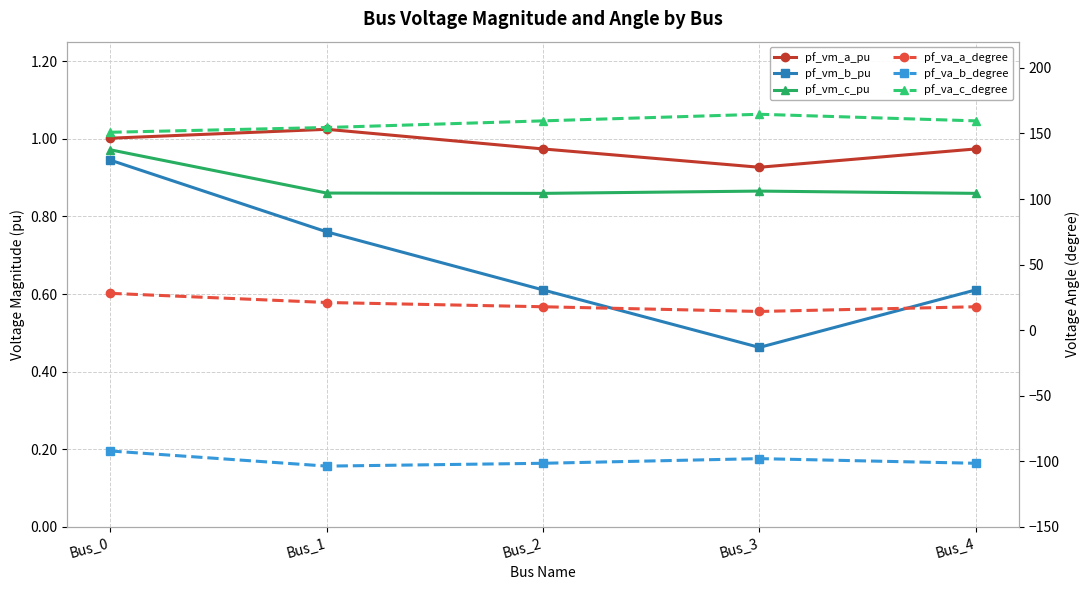

Rank the series at Bus_2 from lowest to highest value.

pf_va_b_degree, pf_vm_b_pu, pf_vm_c_pu, pf_vm_a_pu, pf_va_a_degree, pf_va_c_degree